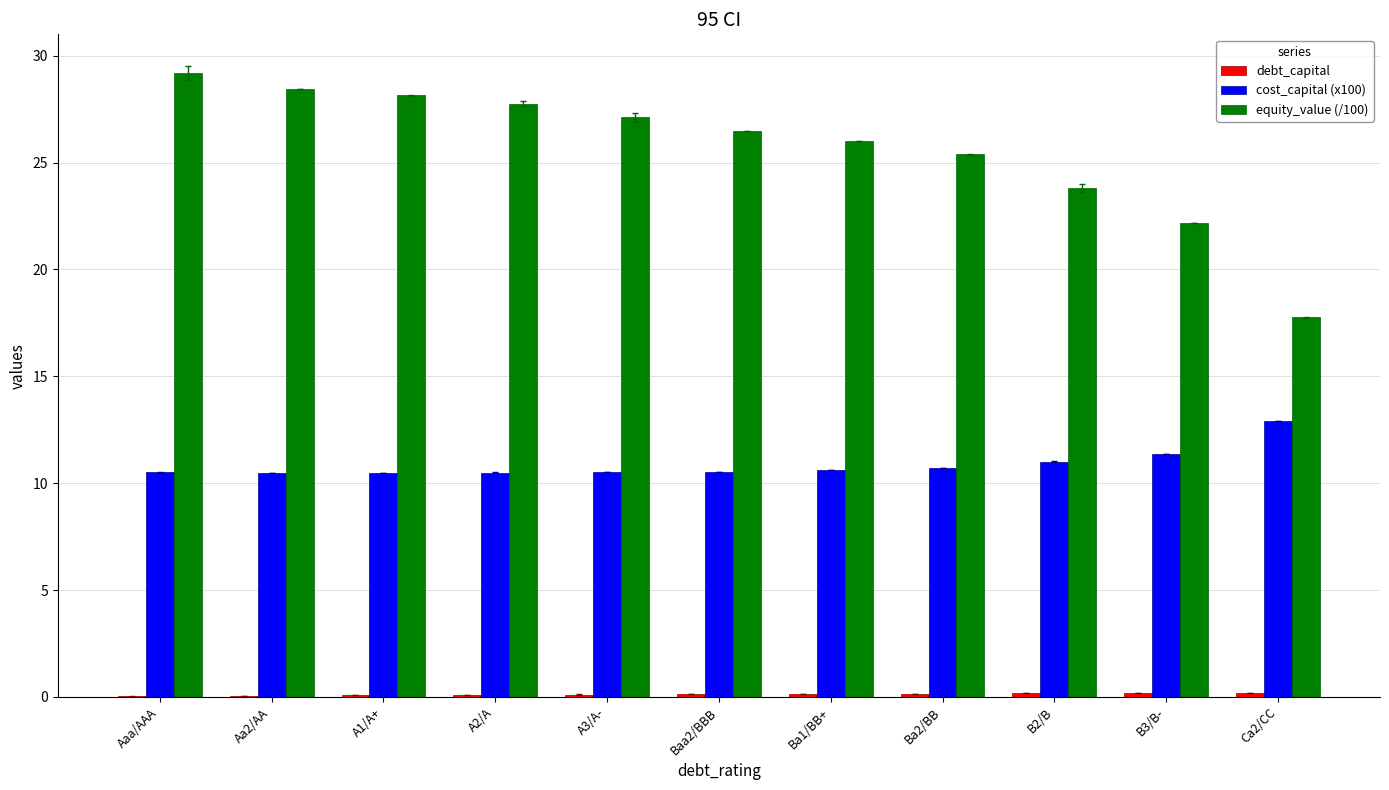

Which category has the highest value in the equity_value (/100) series?

Aaa/AAA